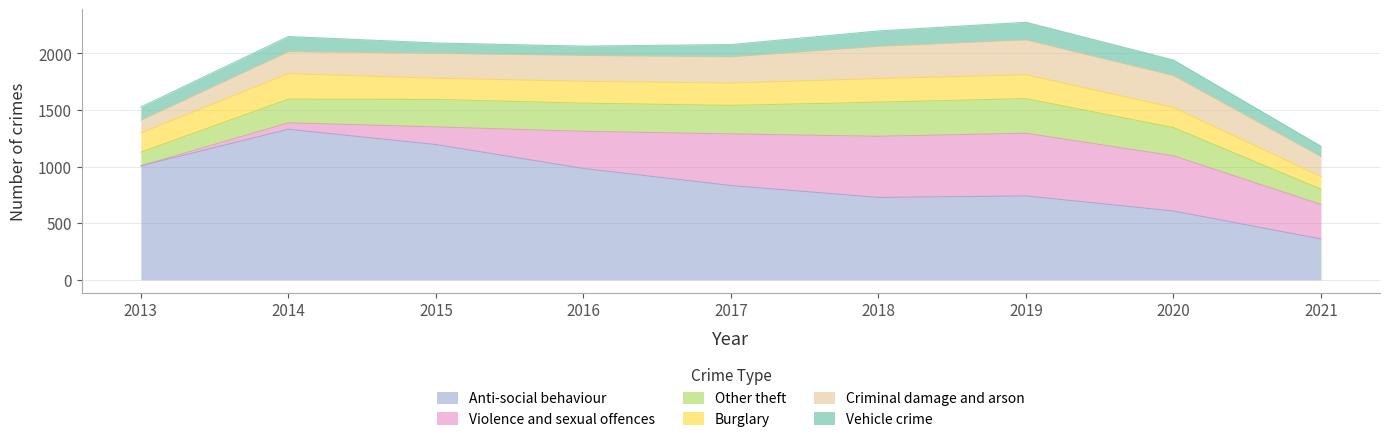

Which series has the largest range (max minus min)?

Anti-social behaviour